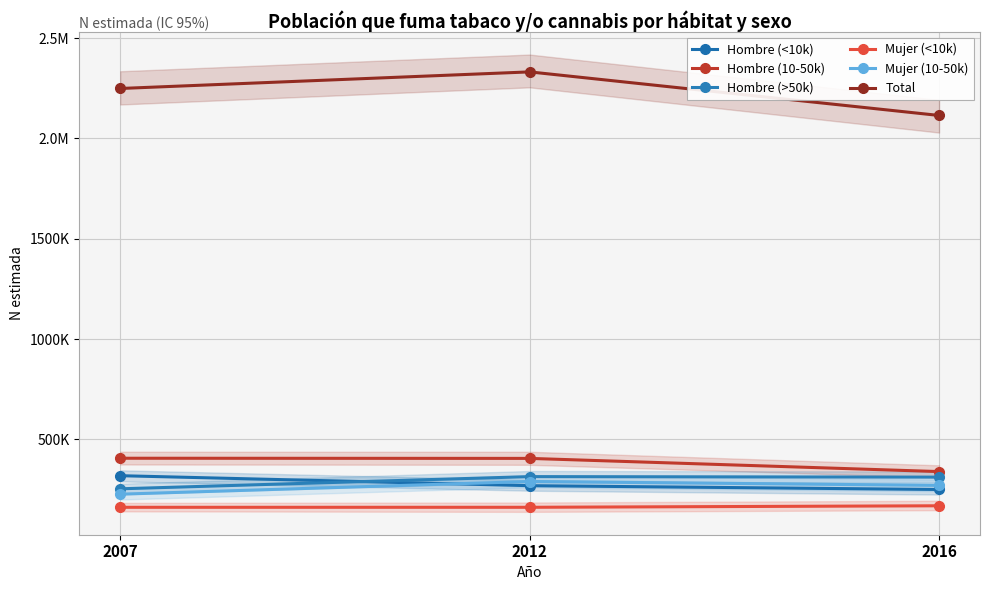

Which series has the widest spread of values?

Total